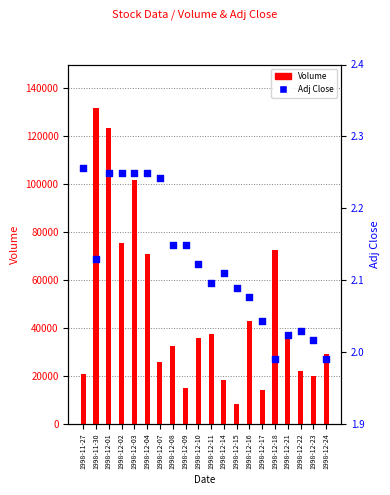

What is the total value across all series at 1998-12-07?

26002.2